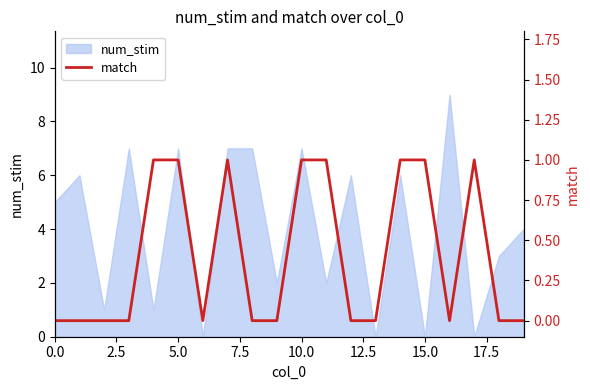

Is it true that the value at 17 is 0?

False